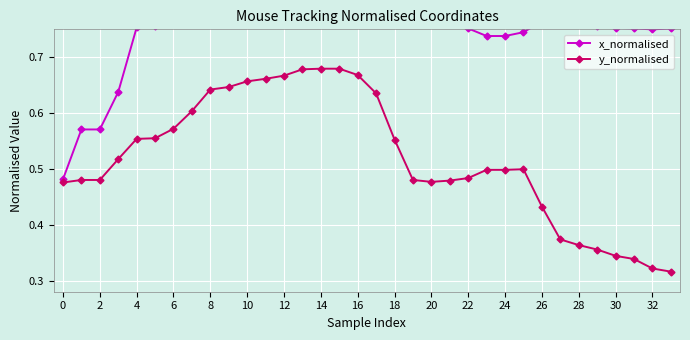

Between 8 and 21, which series saw the biggest shift?

y_normalised